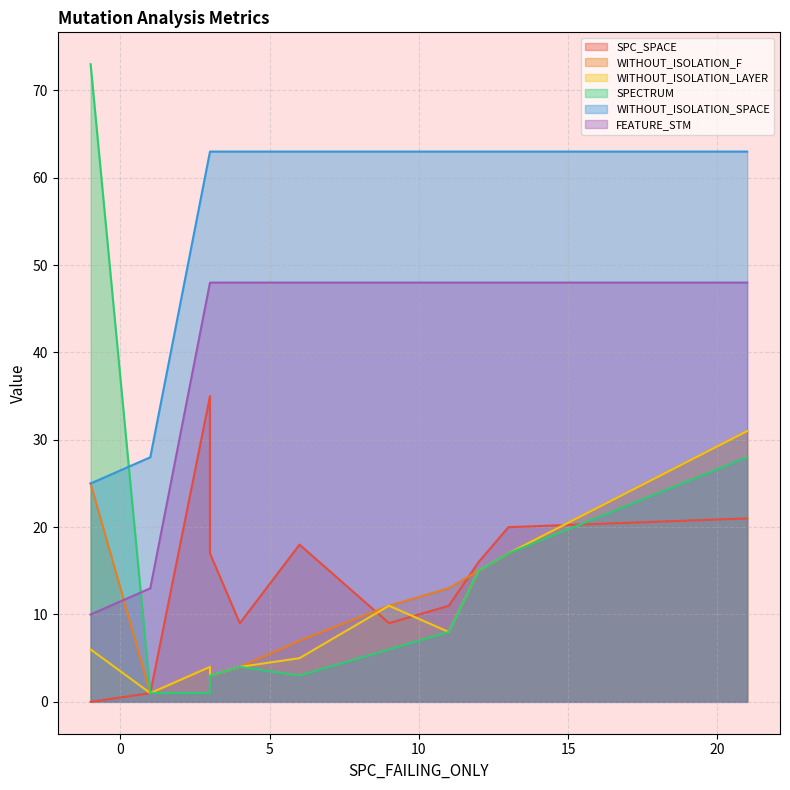

Which category has the highest value in the WITHOUT_ISOLATION_LAYER series?

21